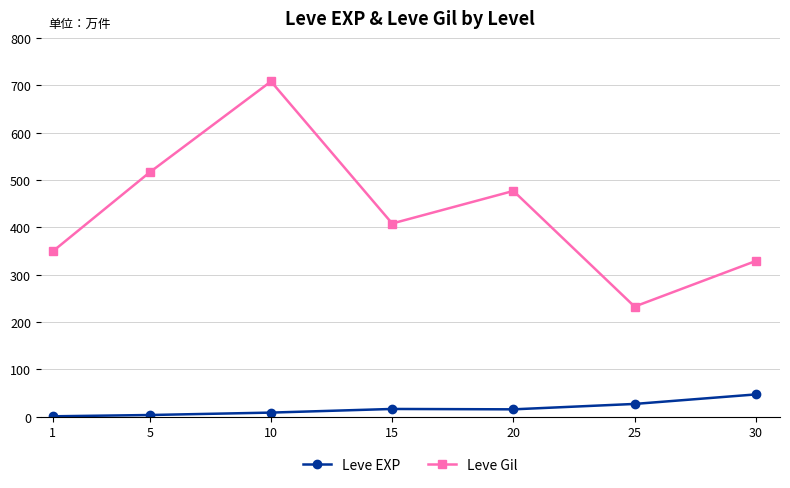

How many lines are shown in the chart?

2